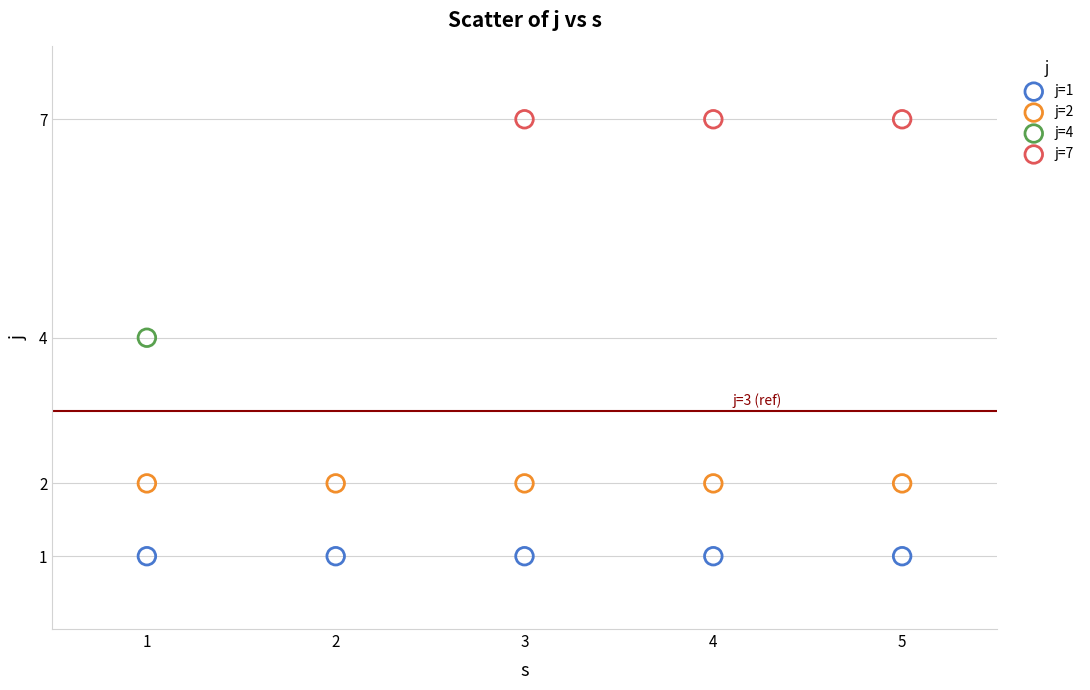

What are all the series names shown in the legend?

j=1, j=2, j=4, j=7